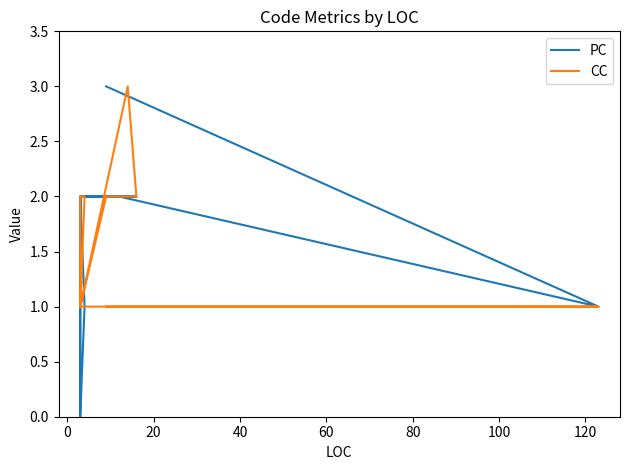

How many distinct data groups are displayed?

2